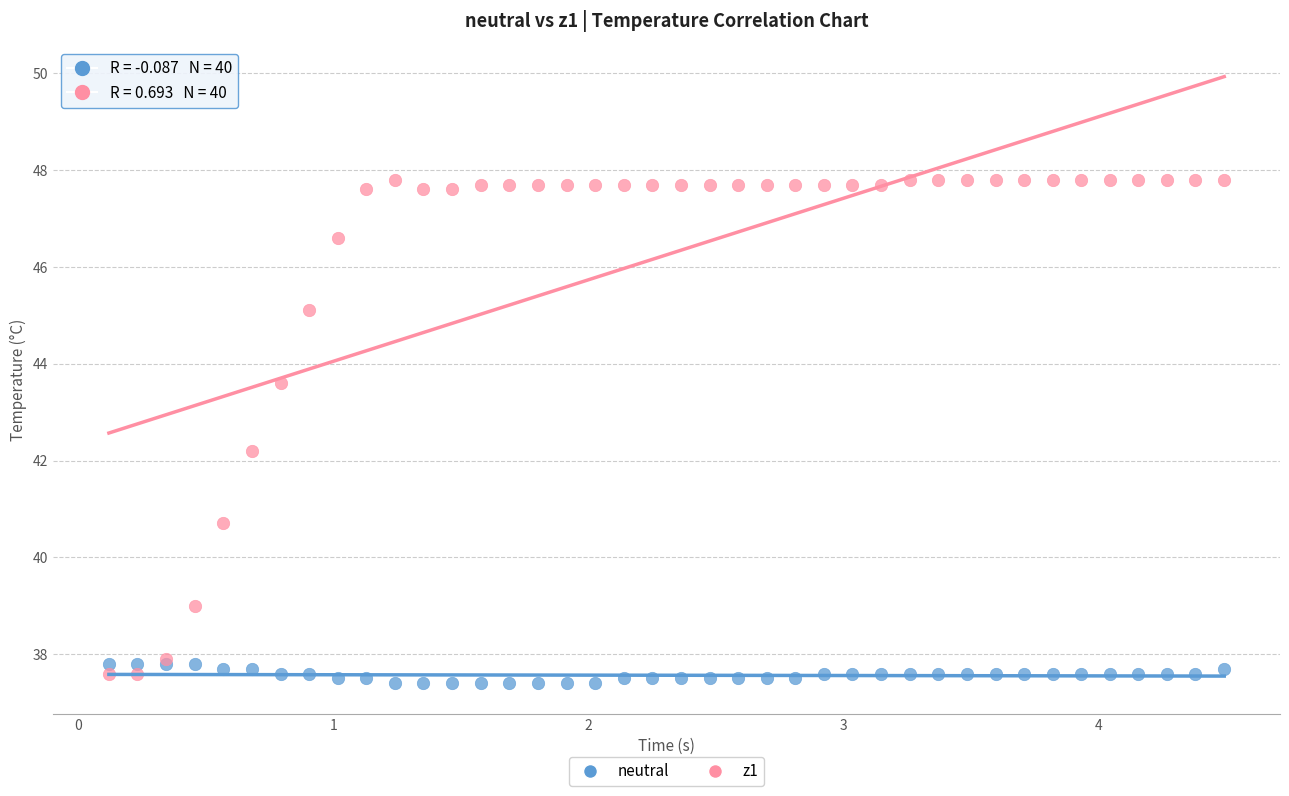

Which series has the largest Y range (max minus min)?

z1